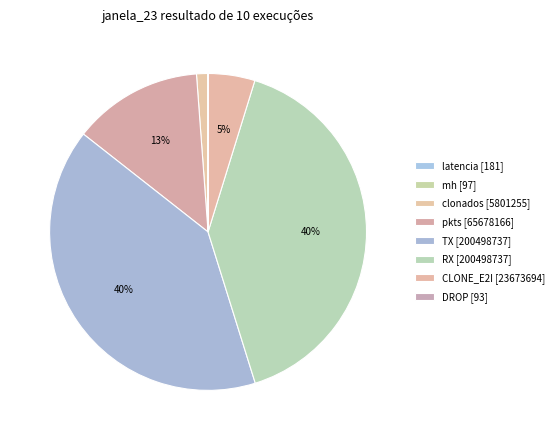

Approximately how many times larger is the value at pkts compared to RX?

0.3